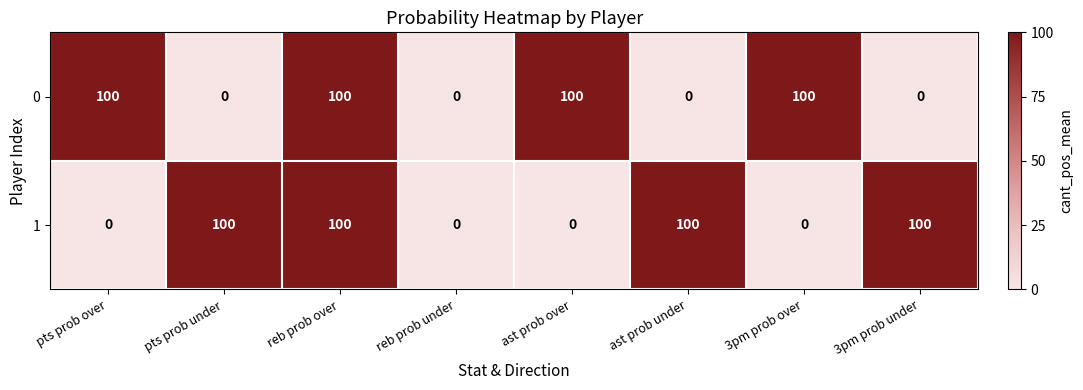

The 1 series shows 100 at pts prob under. True or false?

True